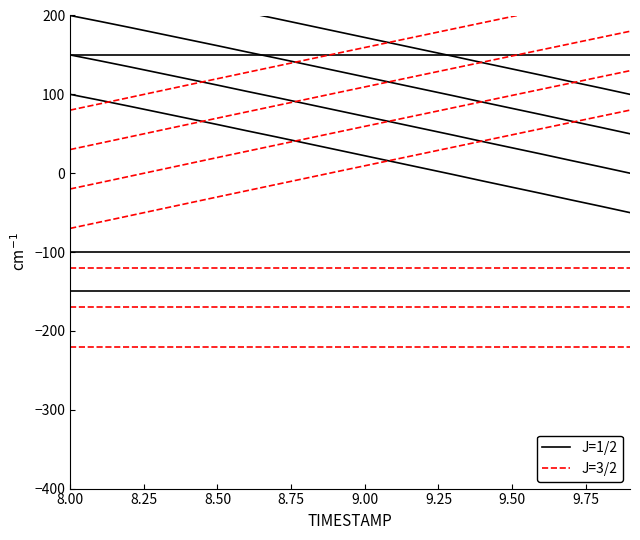

Rank the series by their maximum value, from highest to lowest.

J=1/2, J=3/2